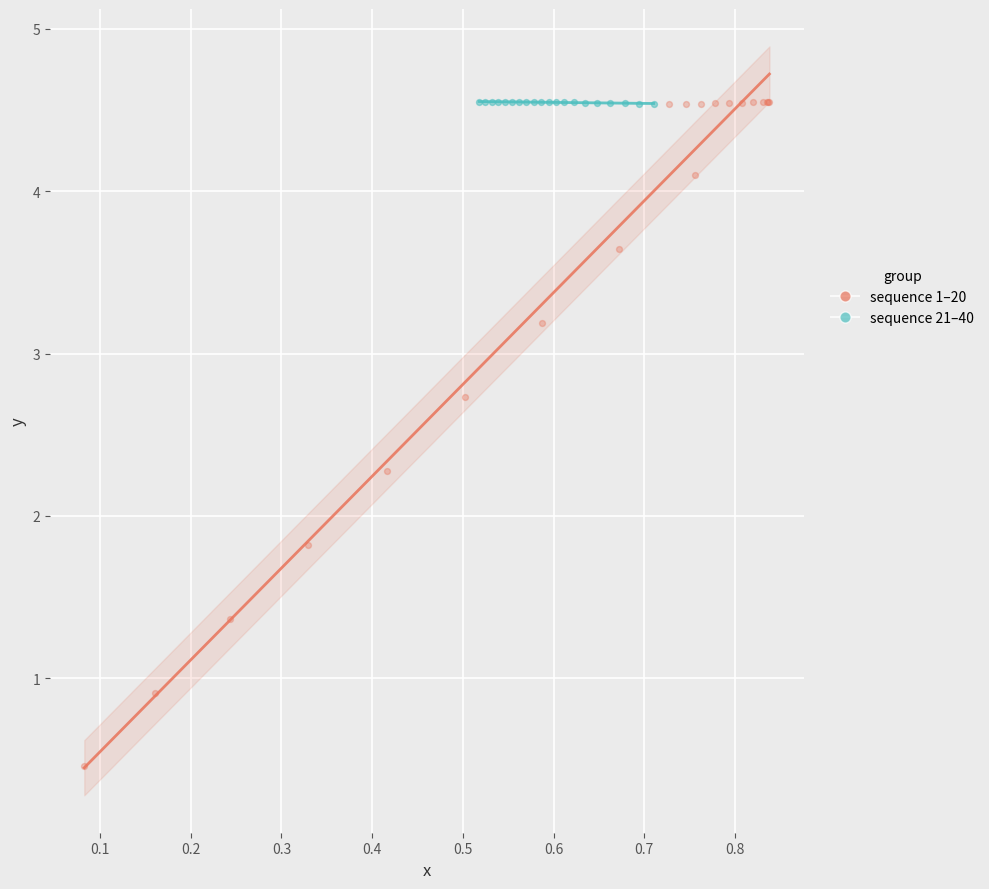

Which series contains the lowest Y value?

sequence 1–20